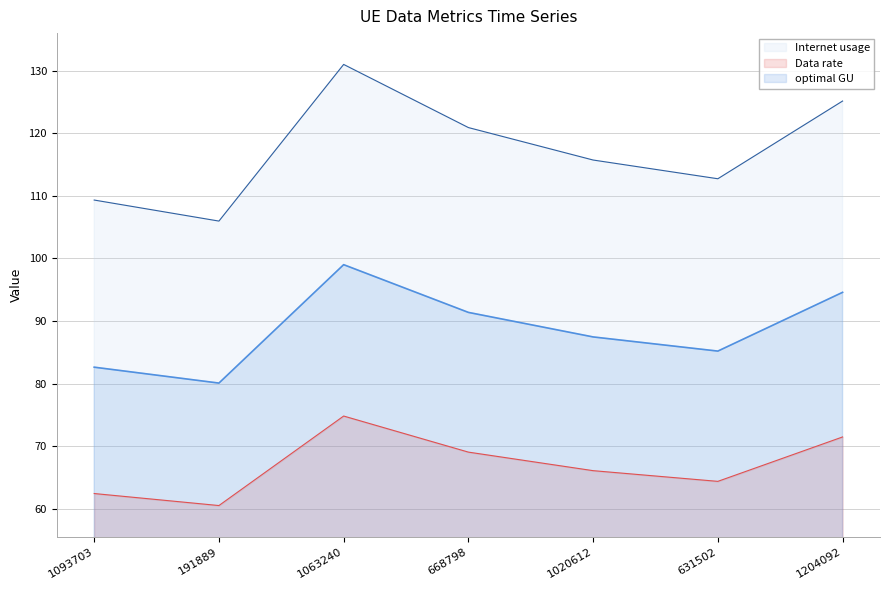

Rank the series at 631502 from lowest to highest value.

Data rate, optimal GU, Internet usage